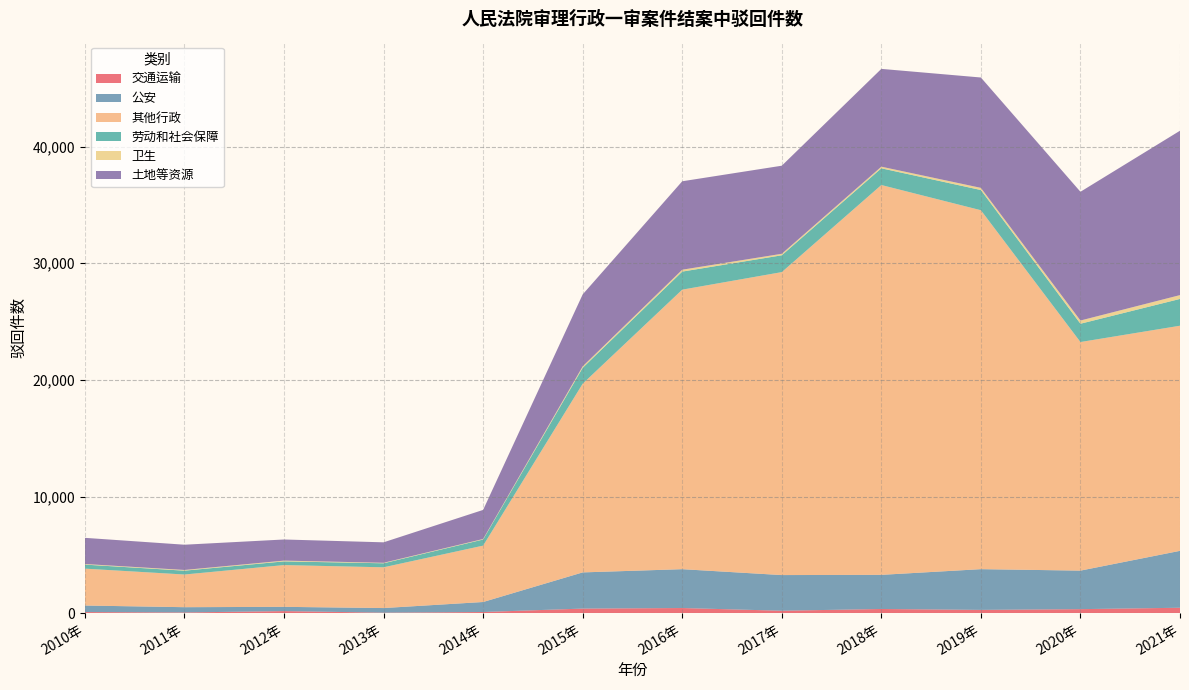

Reading left to right, extract all data points from this chart.

交通运输: 2010年=95	2011年=61	2012年=177	2013年=43	2014年=99	2015年=392	2016年=440	2017年=208	2018年=358	2019年=281	2020年=344	2021年=464
公安: 2010年=560	2011年=451	2012年=365	2013年=395	2014年=858	2015年=3103	2016年=3331	2017年=3058	2018年=2927	2019年=3492	2020年=3304	2021年=4880
其他行政: 2010年=3162	2011年=2802	2012年=3581	2013年=3494	2014年=4833	2015年=16179	2016年=23967	2017年=25977	2018年=33425	2019年=30776	2020年=19600	2021年=19302
劳动和社会保障: 2010年=346	2011年=329	2012年=317	2013年=345	2014年=524	2015年=1362	2016年=1549	2017年=1442	2018年=1434	2019年=1731	2020年=1568	2021年=2297
卫生: 2010年=51	2011年=61	2012年=66	2013年=42	2014年=44	2015年=126	2016年=162	2017年=128	2018年=138	2019年=186	2020年=276	2021年=328
土地等资源: 2010年=2244	2011年=2165	2012年=1811	2013年=1755	2014年=2495	2015年=6168	2016年=7582	2017年=7553	2018年=8386	2019年=9463	2020年=11039	2021年=14095